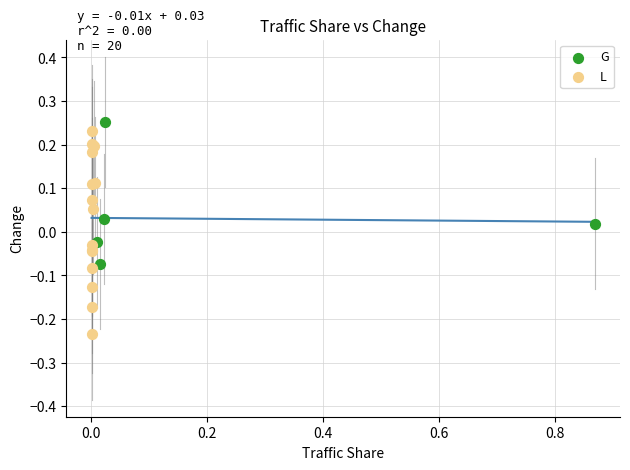

What are all the series names shown in the legend?

G, L